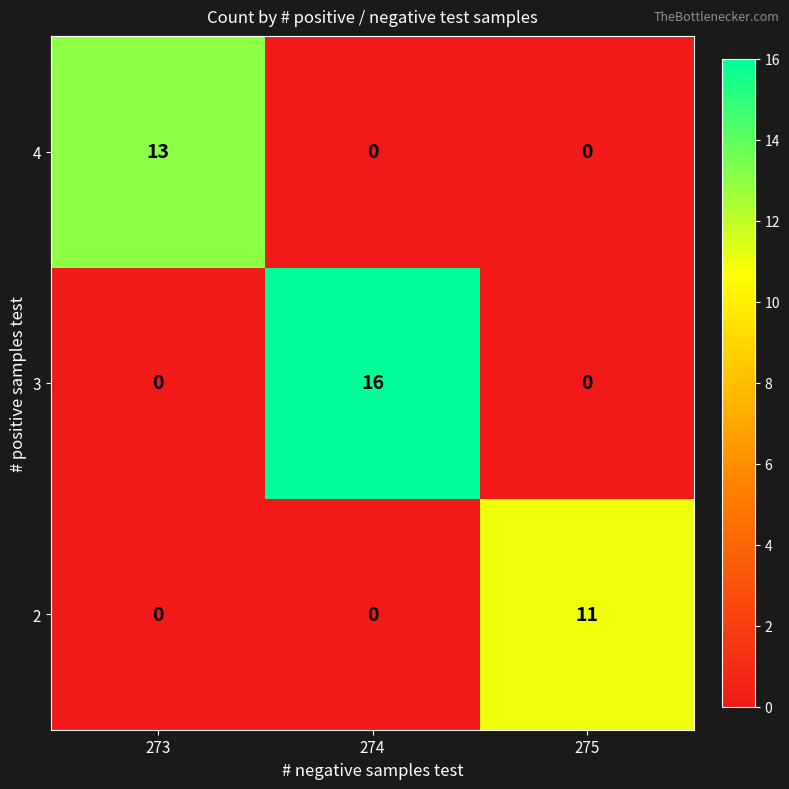

At which label does 4 reach its peak?

273